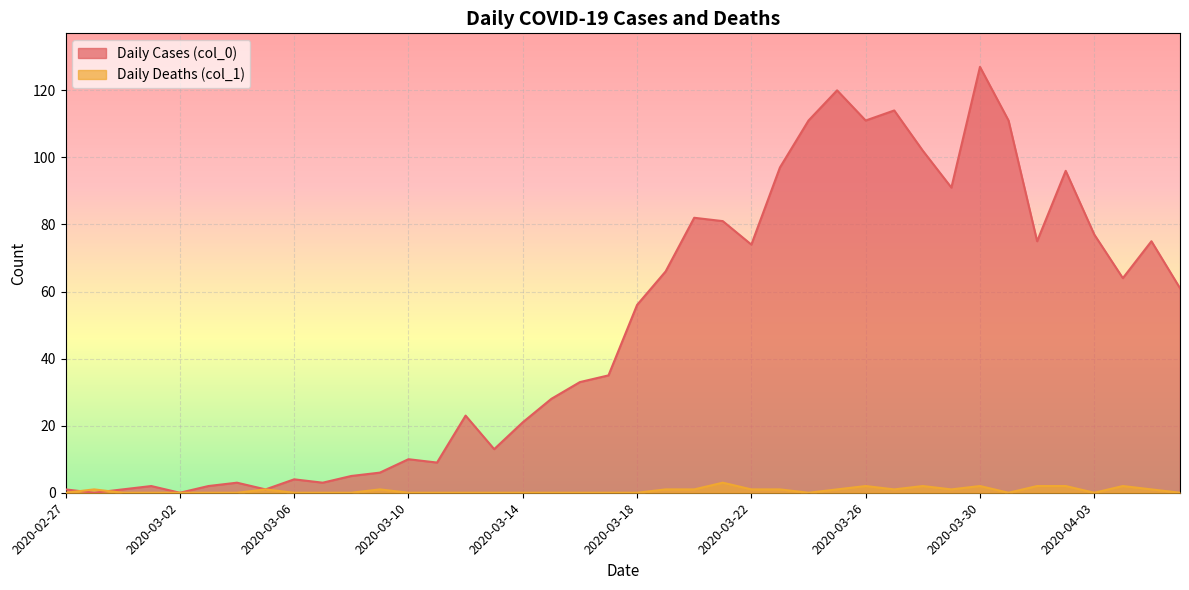

List the series in order of their overall mean, highest first.

Daily Cases (col_0), Daily Deaths (col_1)